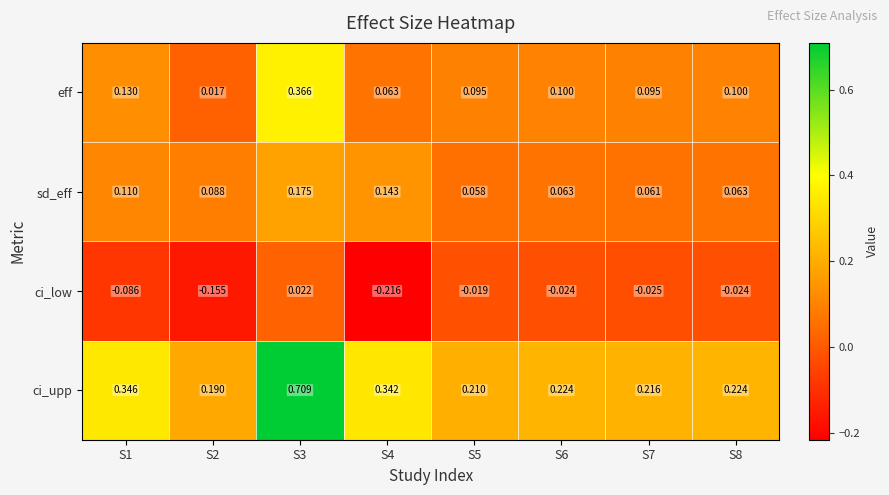

Which series has the widest spread of values?

ci_upp